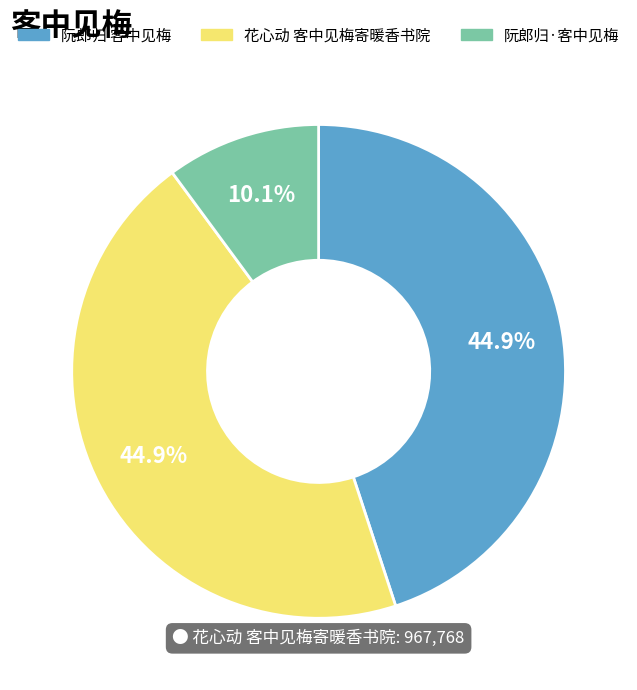

To the nearest percent, what is the combined percentage of 花心动 客中见梅寄暖香书院 and 阮郎归·客中见梅?

55%